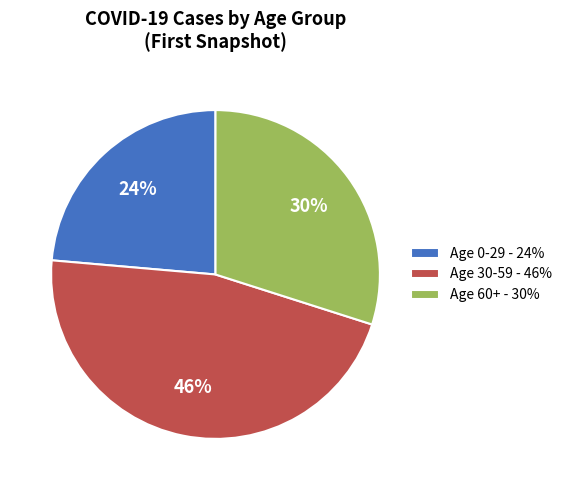

Which category has the biggest portion of the pie?

Age 30-59 - 46%